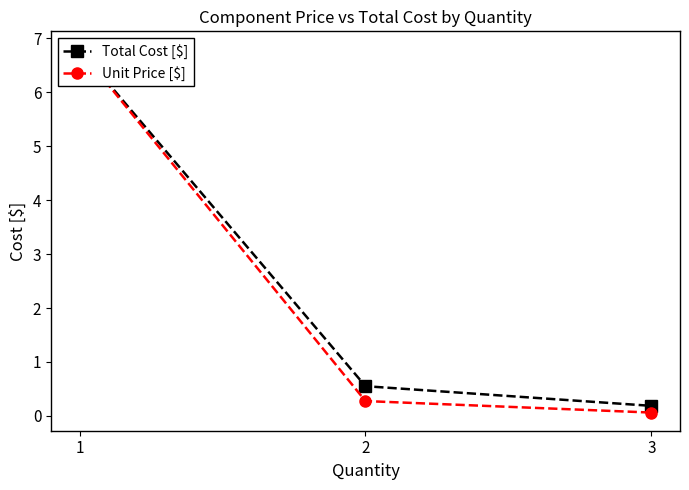

True or false: Total Cost [$] has a value of 10.3 at 1.

False